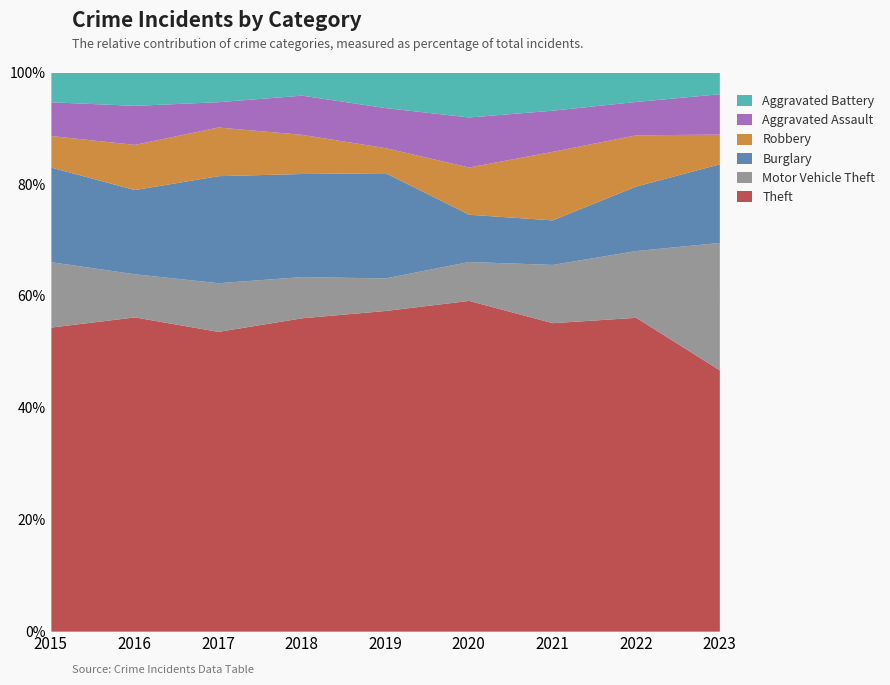

What is the total value across all series at 2020?

100.0